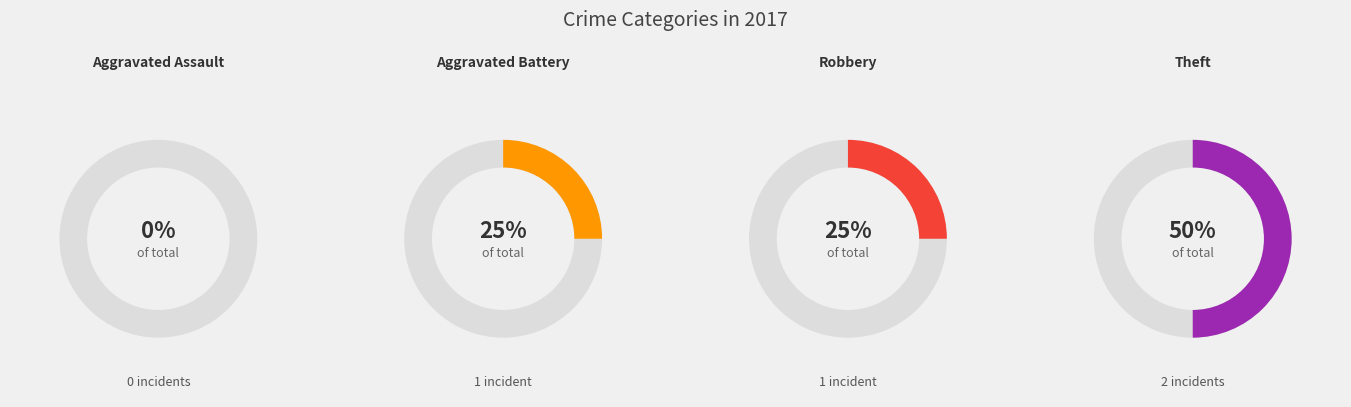

What percentage is the Theft slice, to the nearest percent?

50%